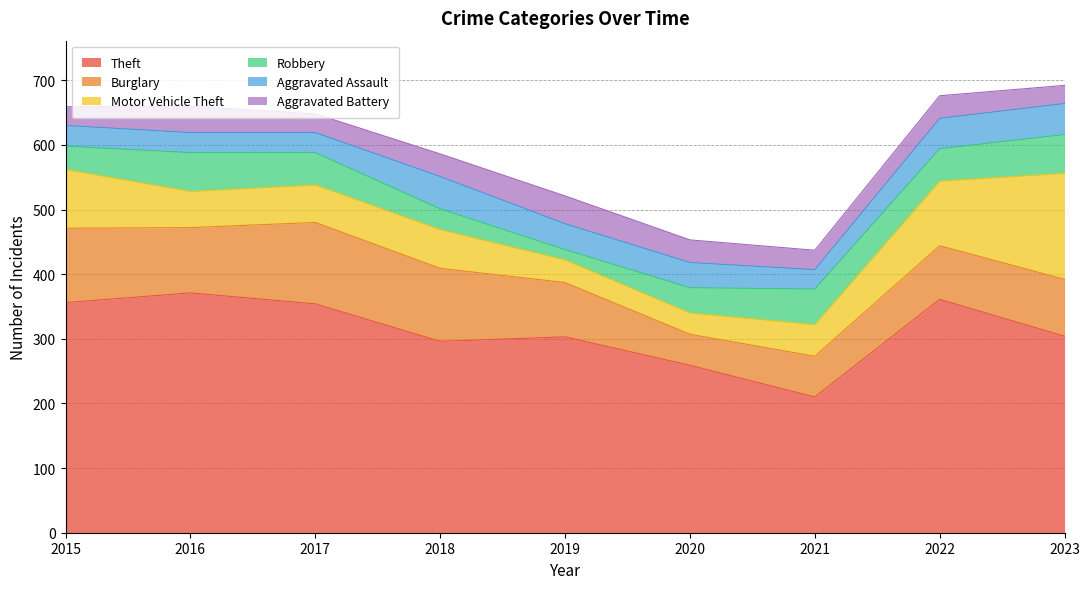

What value does the Theft series have at 2016, to the nearest 10?

370